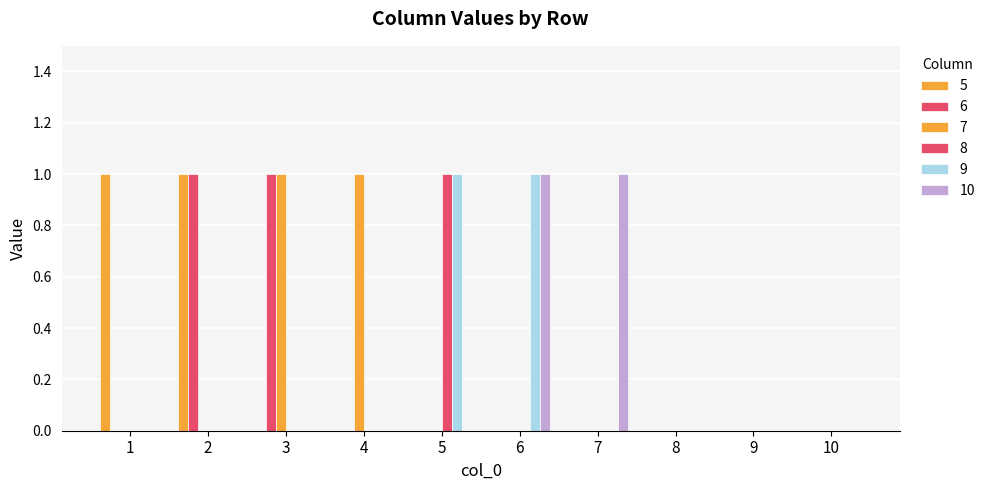

Is the value of 6 at 4 greater than the value of 10 at 9?

No